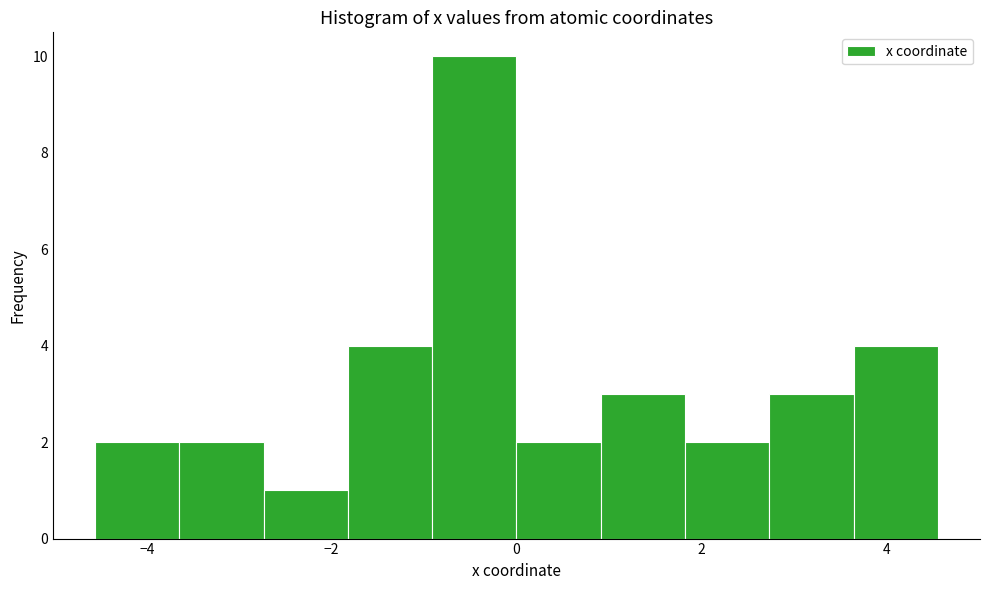

Reading left to right, list every bar in this chart as the range it spans on the x-axis followed by its height. Neither the bar edges nor the heights are printed on the chart, so give them approximately, as read against the axes.

-4.6 to -3.6: 2
-3.6 to -2.8: 2
-2.8 to -1.8: 1
-1.8 to -1.0: 4
-1.0 to 0.0: 10
0.0 to 1.0: 2
1.0 to 1.8: 3
1.8 to 2.8: 2
2.8 to 3.6: 3
3.6 to 4.6: 4